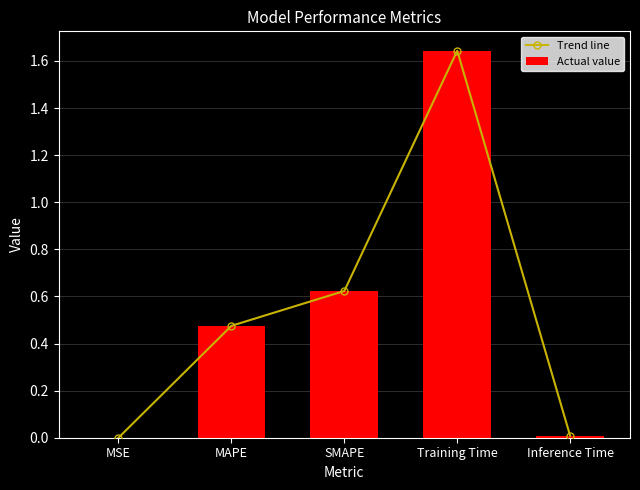

At which label does Actual value reach its peak?

Training Time